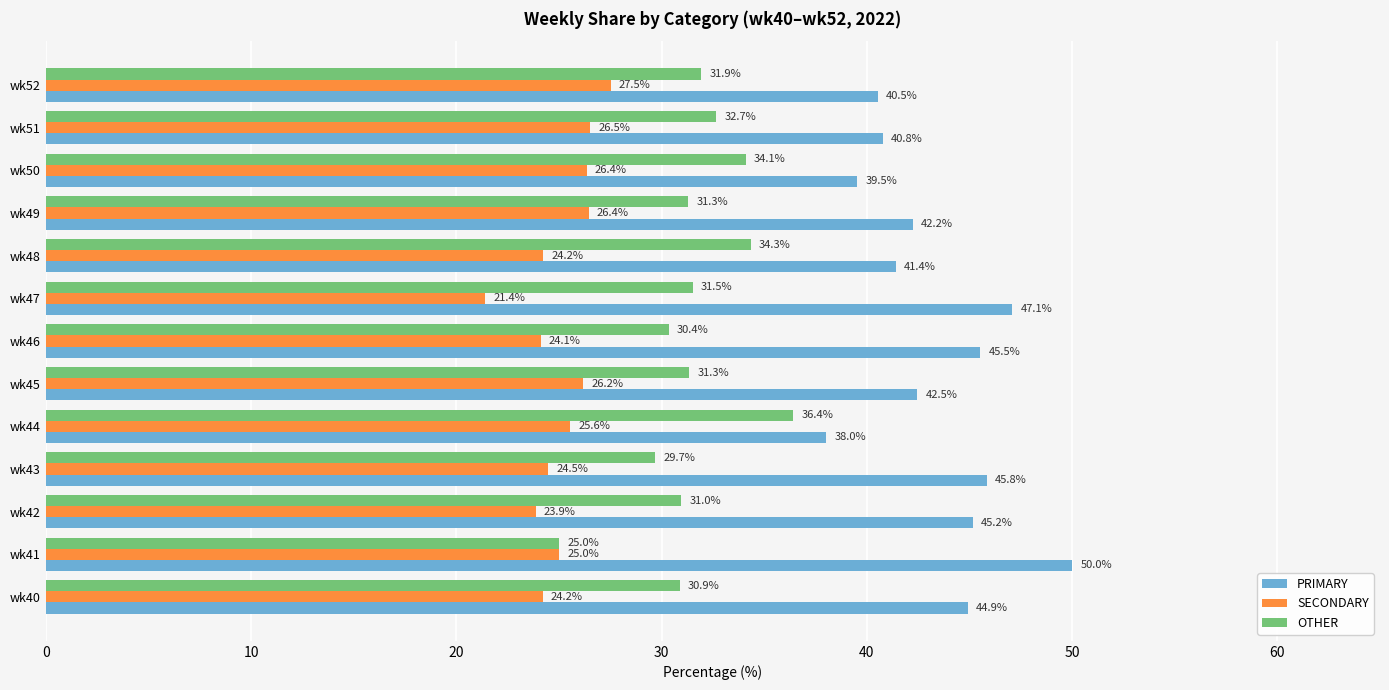

Is the value of OTHER at wk49 greater than the value of SECONDARY at wk45?

Yes